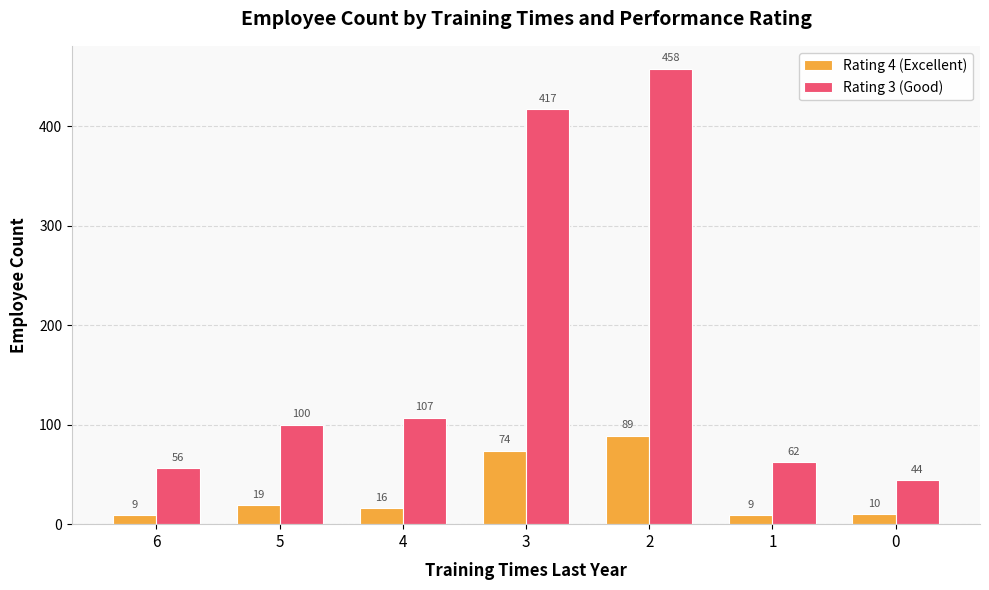

Are the bars grouped side by side (vs. stacked)?

Yes